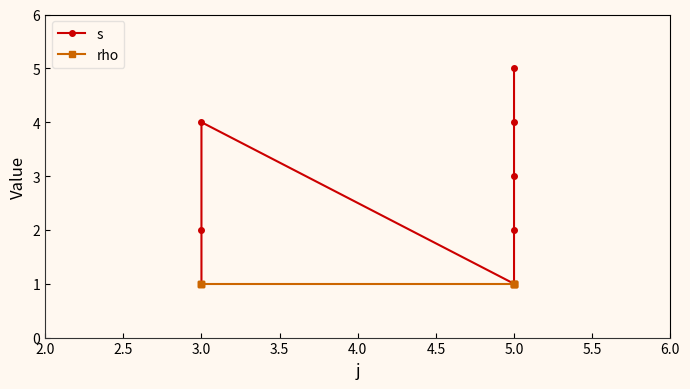

Which has a higher value, 3.0 or 5.0?

3.0